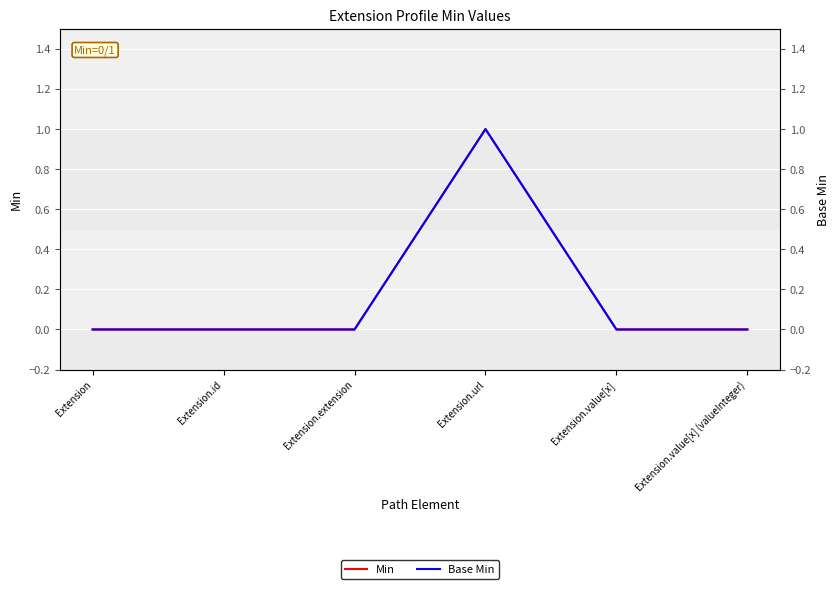

How many lines are shown in the chart?

2